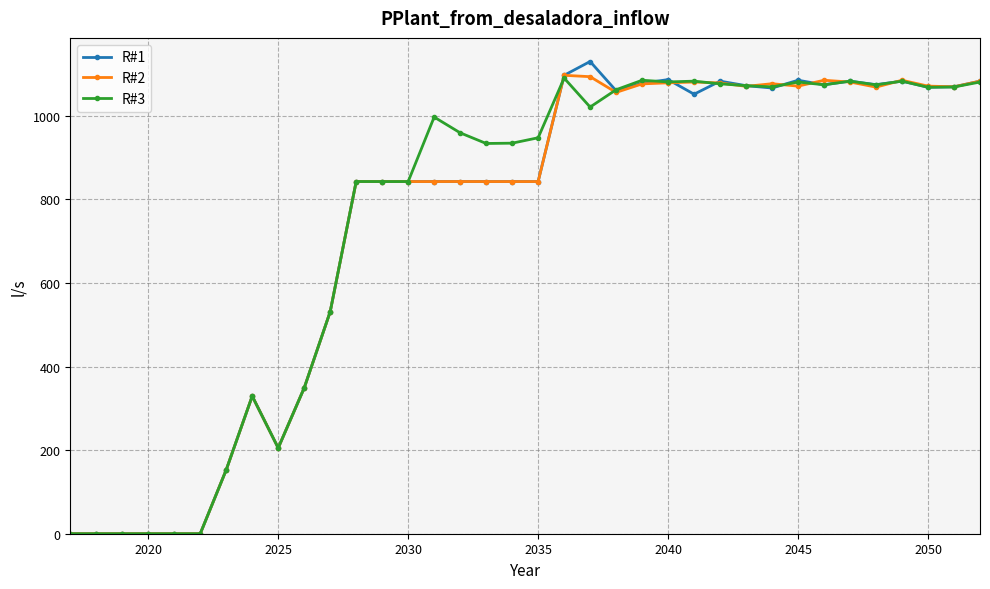

At how many categories does at least one series exceed 658?

25